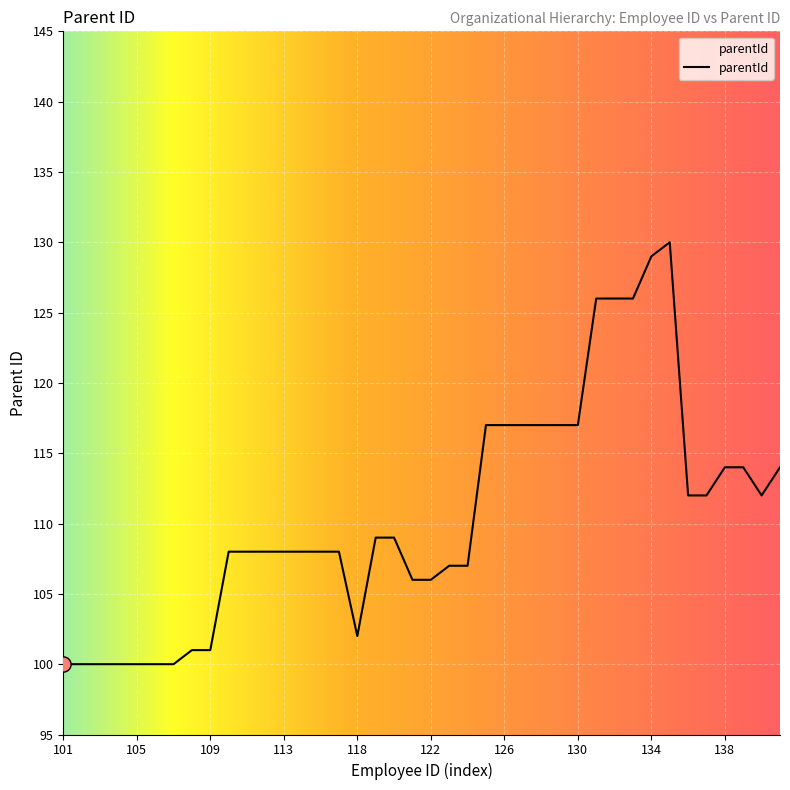

What is the difference between the maximum and minimum values?

30